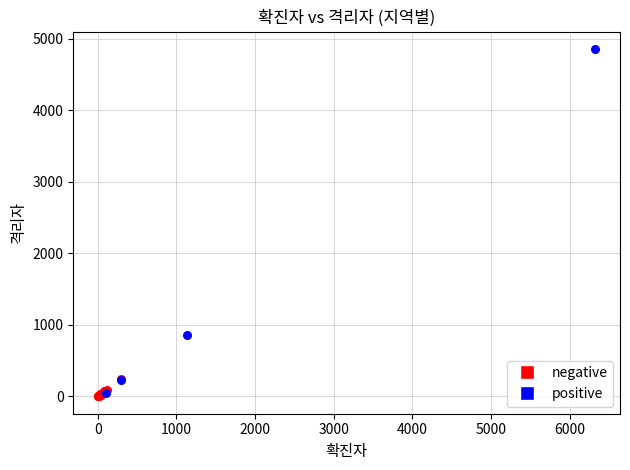

Which series has the largest Y range (max minus min)?

positive